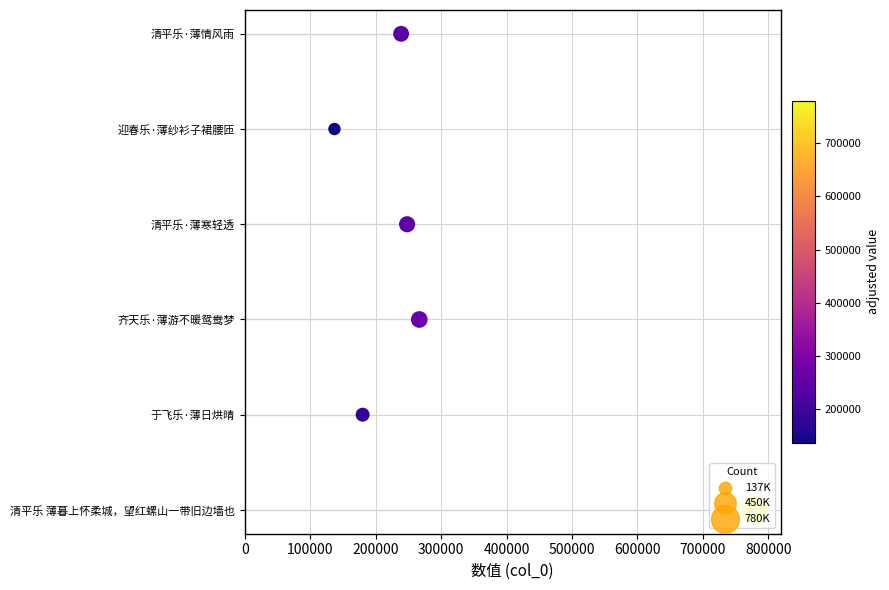

Between 300000 and 100000, which is larger?

300000